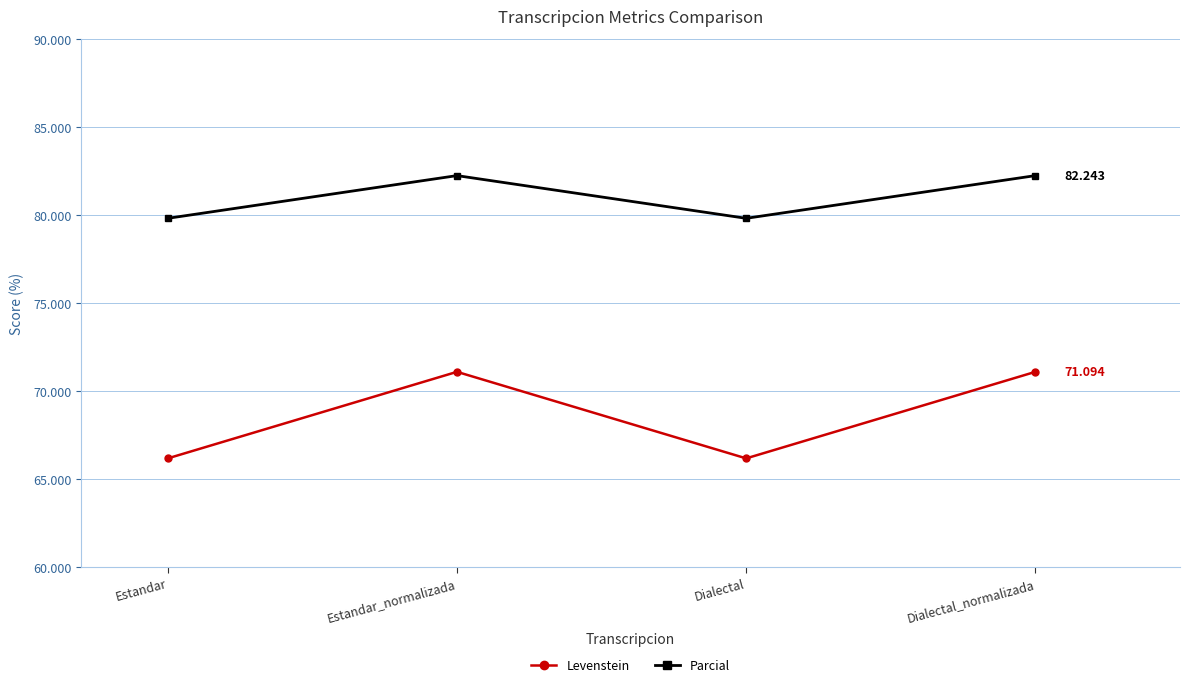

What is the label of the 4th point from the right?

Estandar